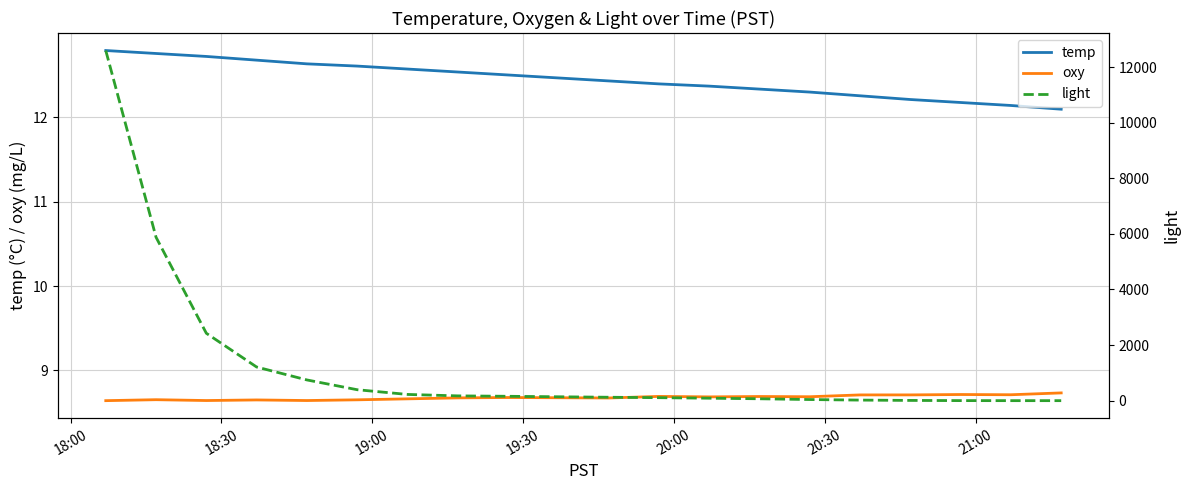

True or false: oxy and temp cross at least once.

False